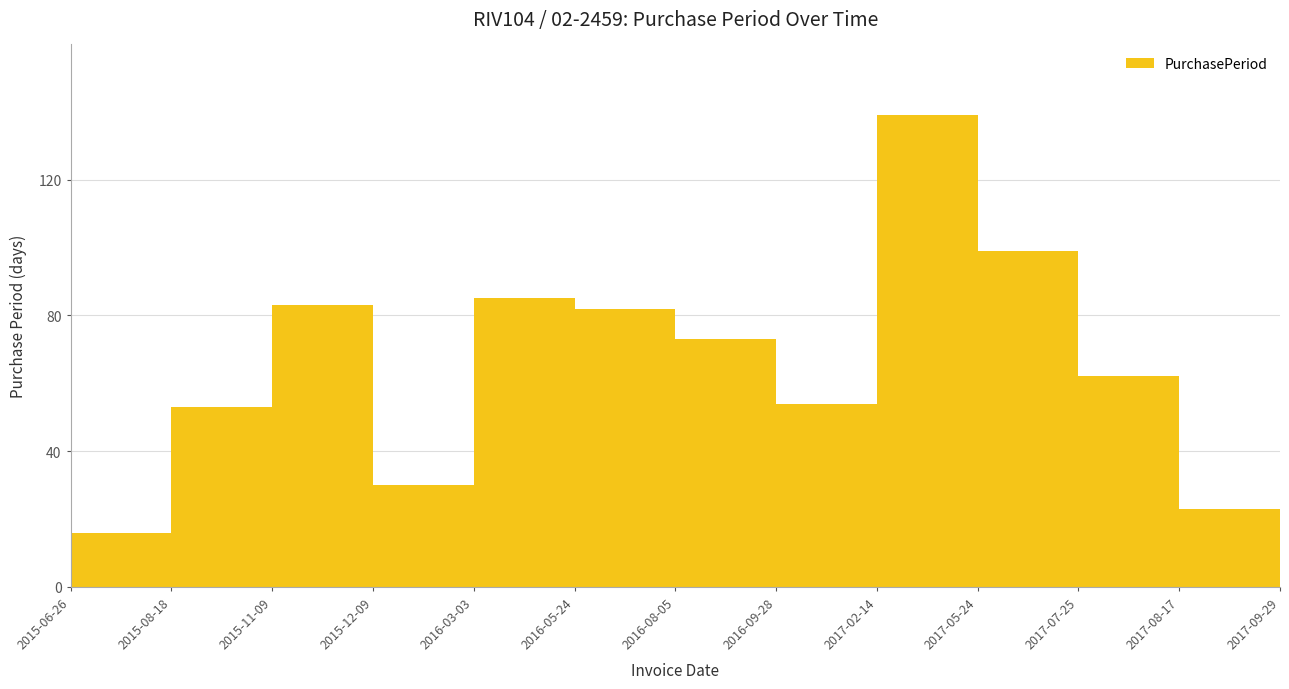

At which label is the value closest to 77?

2016-08-05